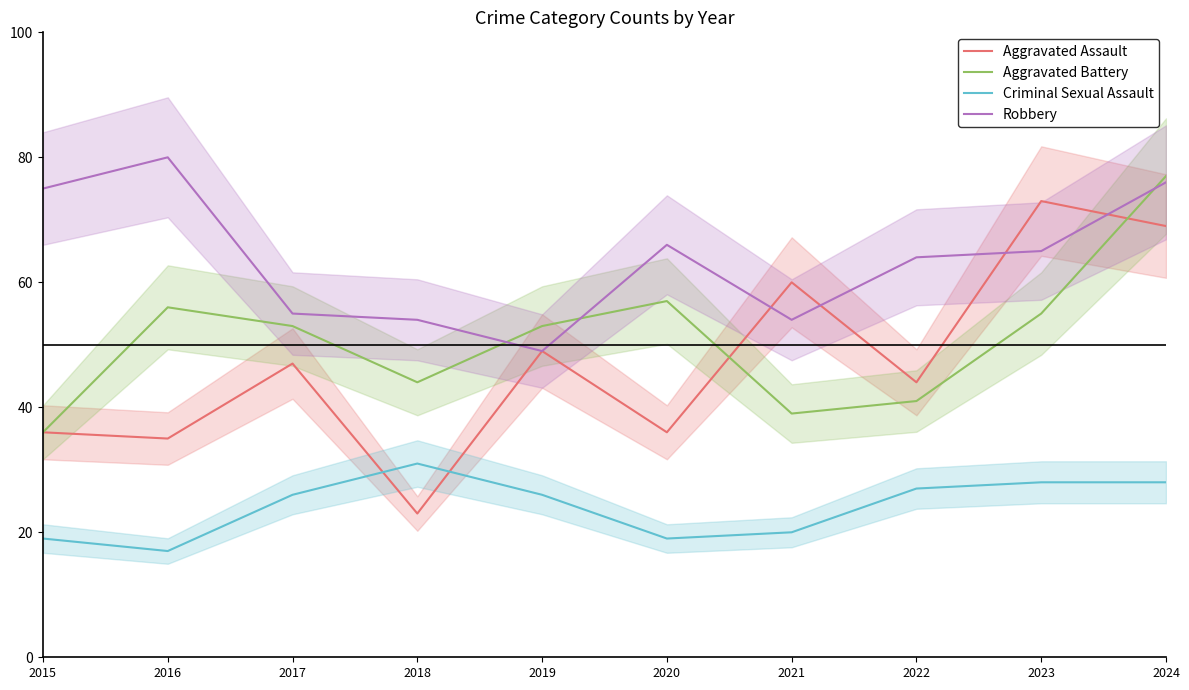

Is this an area chart (filled region under the line)?

No